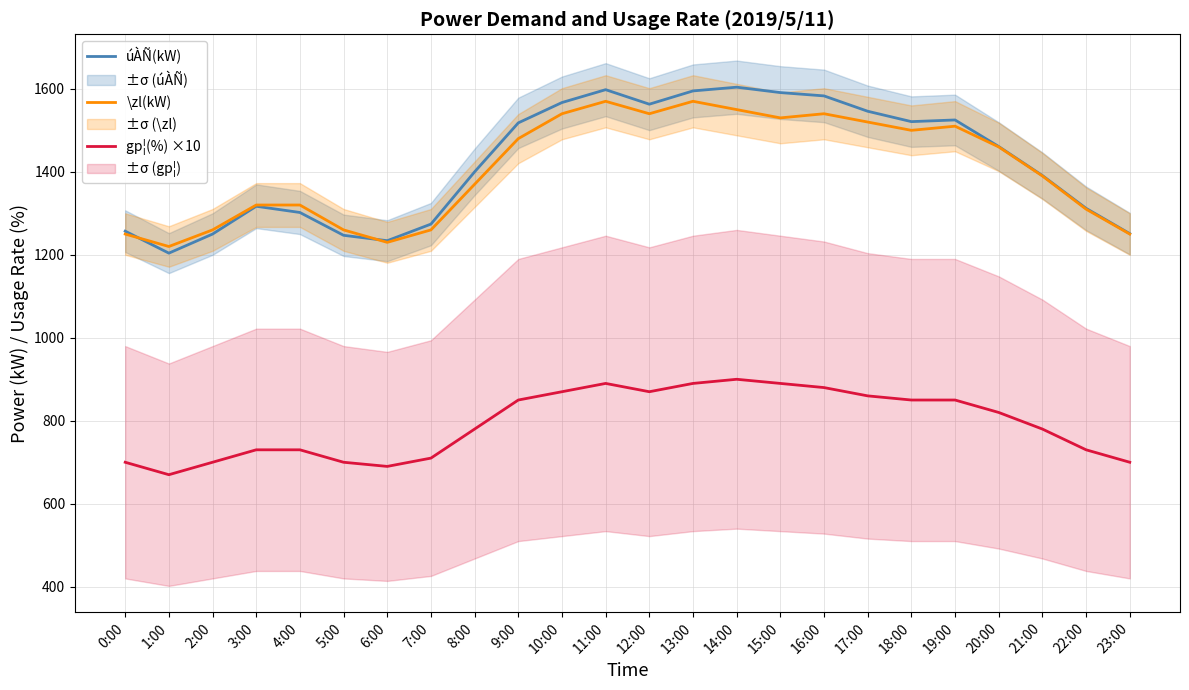

Which label corresponds to the largest value in the chart?

14:00